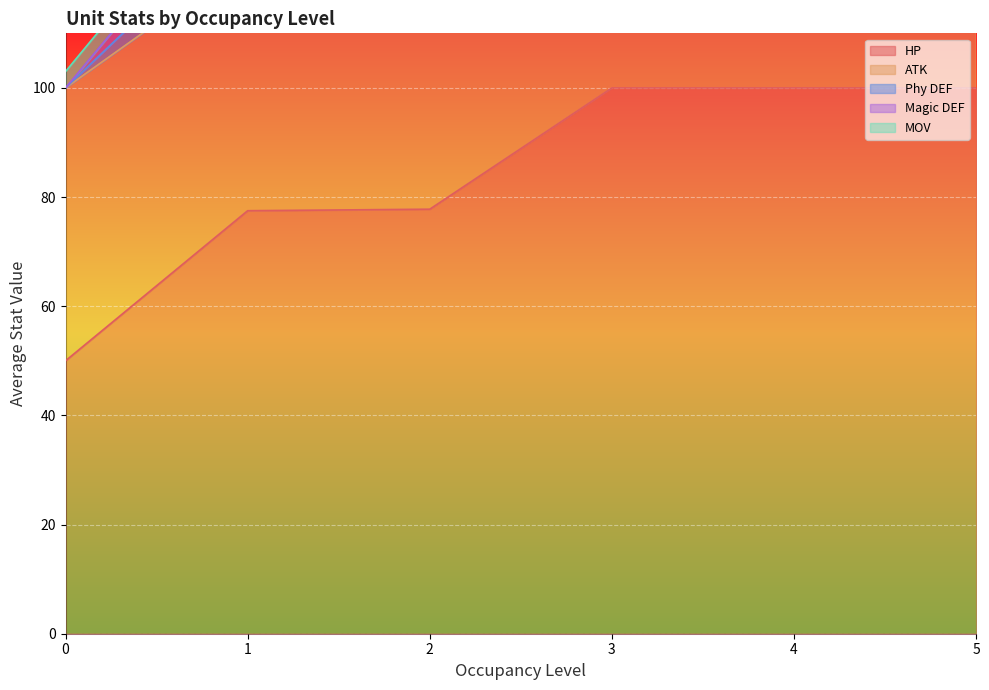

Which category has the highest value across all series?

Soldier